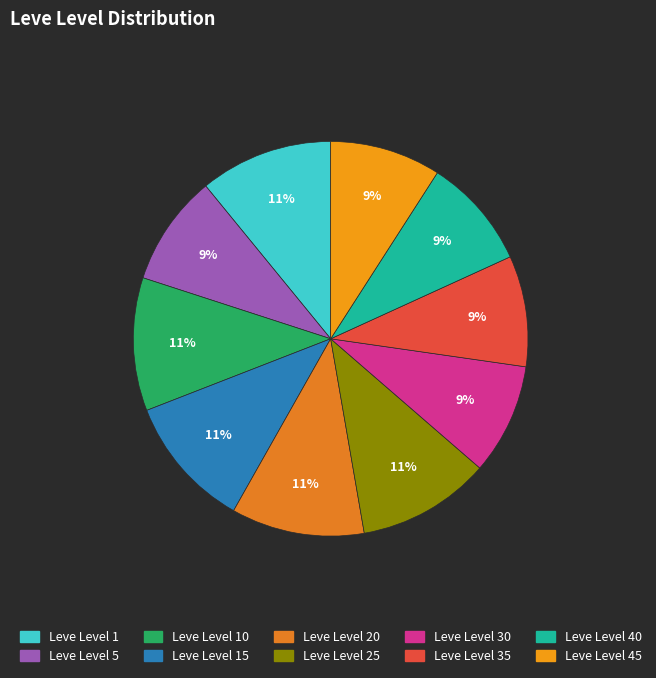

Count the number of slices in the pie.

10